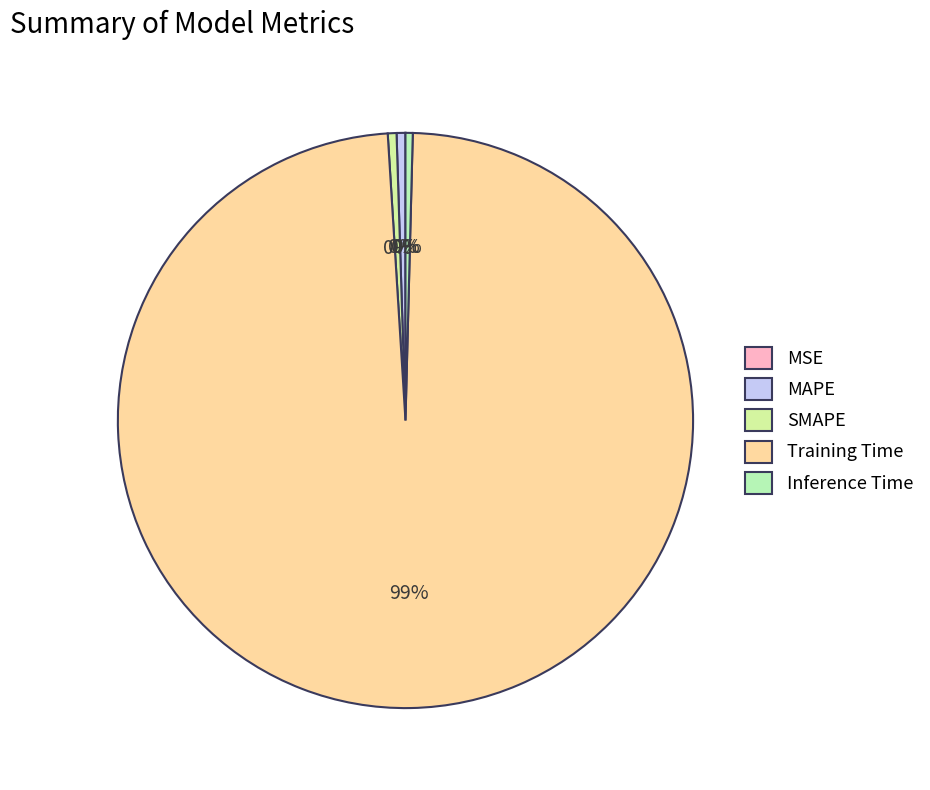

Is there any slice that represents more than half of the pie?

Yes